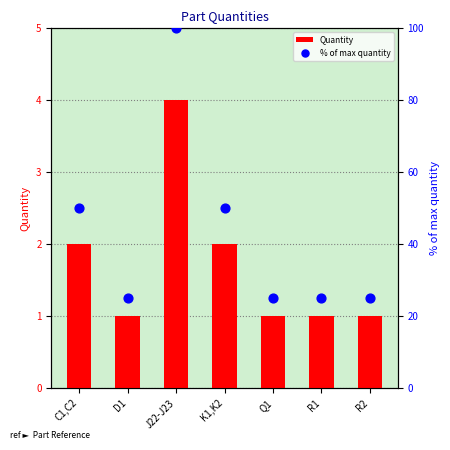

Which series has the largest total across all categories?

% of max quantity